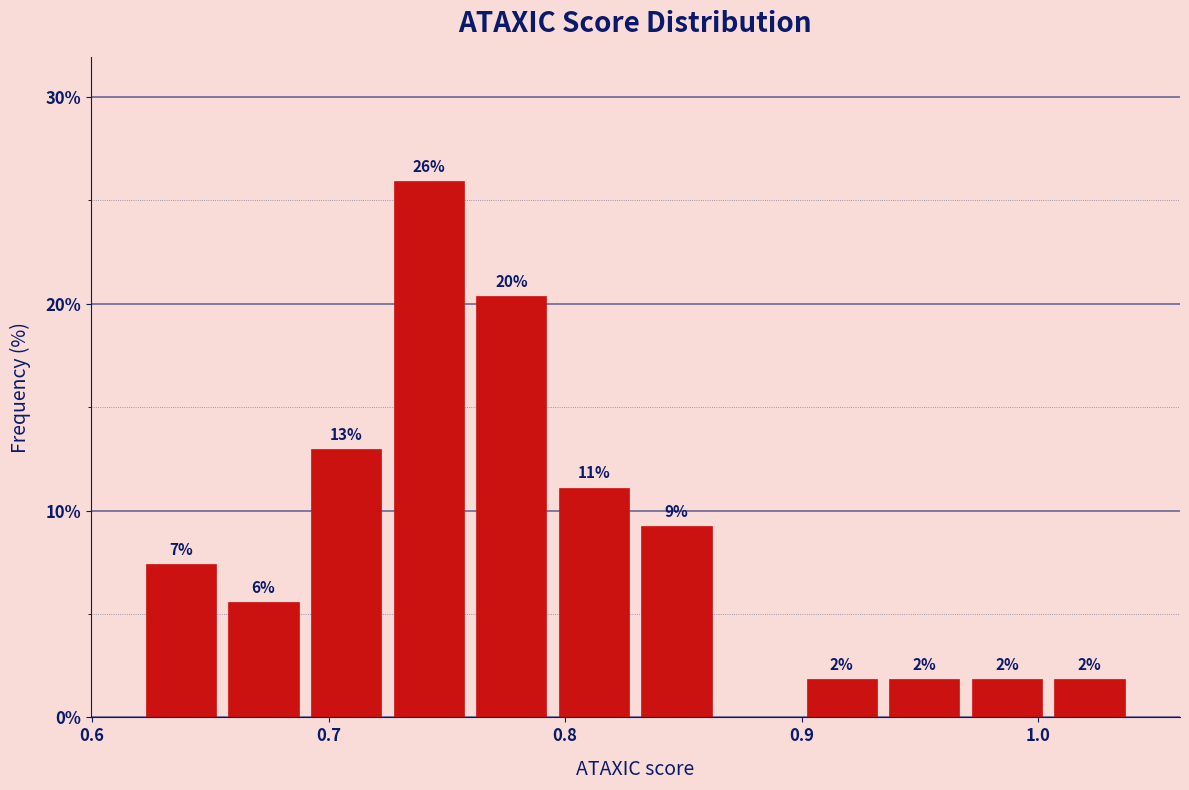

Read against the x-axis, roughly where is the centre of the tallest bar?

0.74